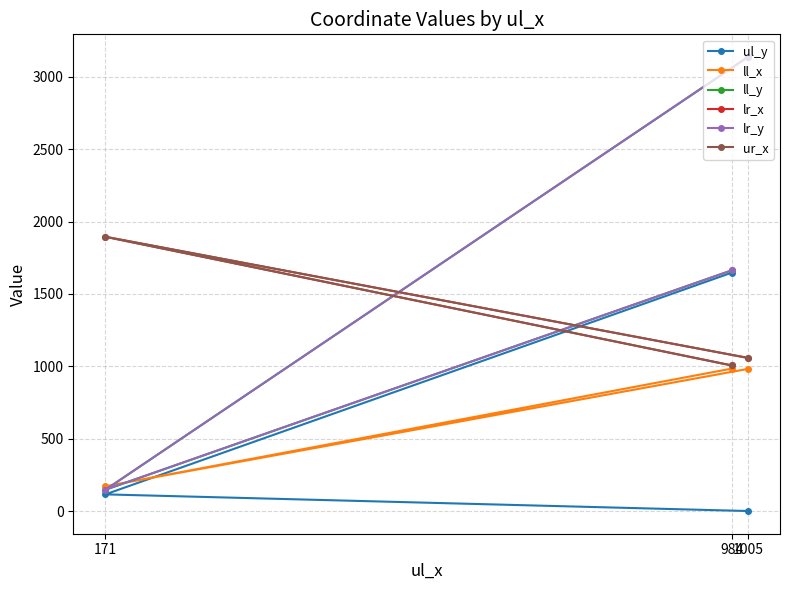

What are all the series names shown in the legend?

ul_y, ll_x, ll_y, lr_x, lr_y, ur_x